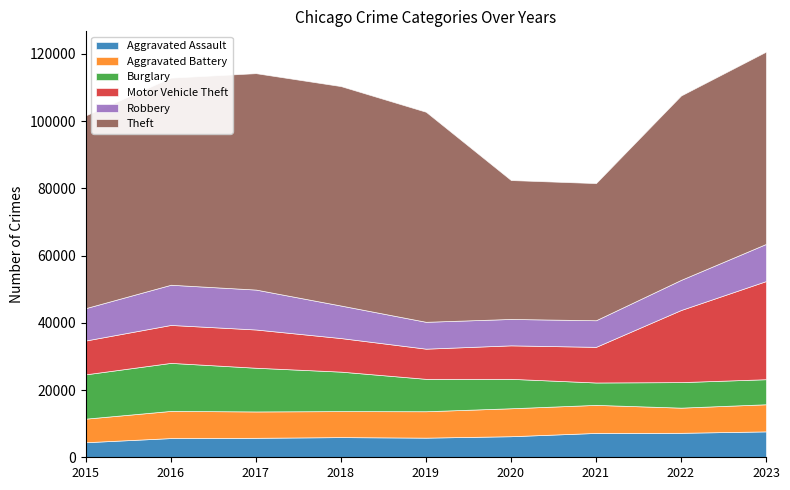

Which category has the highest value in the Motor Vehicle Theft series?

2023